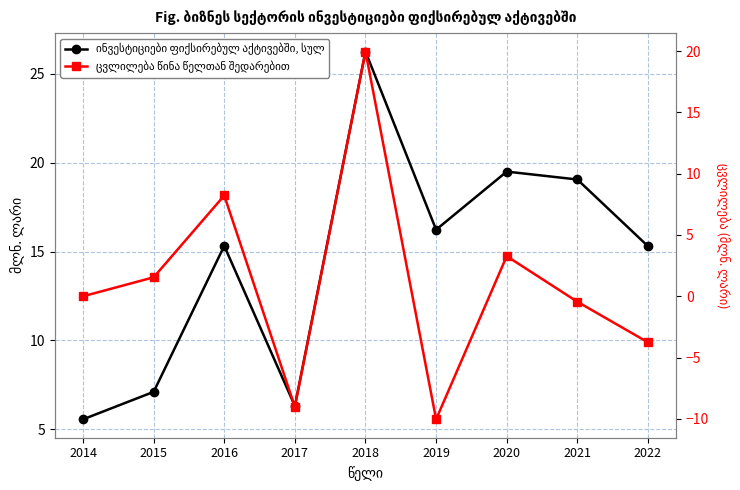

How many interior local peaks does the ცვლილება წინა წელთან შედარებით series have?

3